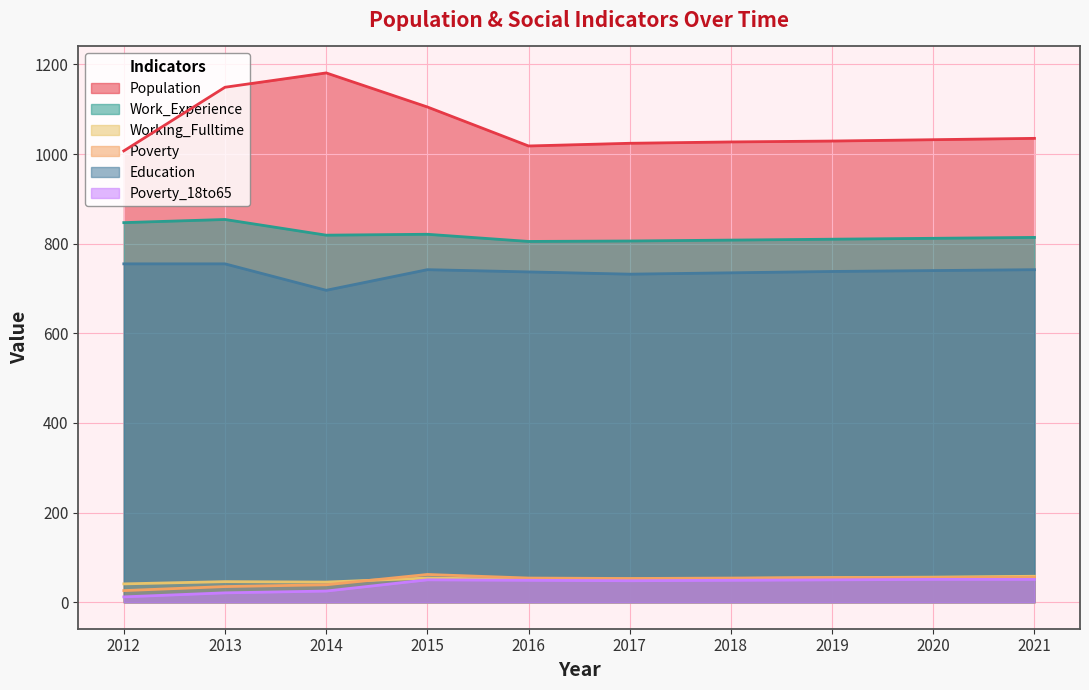

Which series has the largest total across all categories?

Population